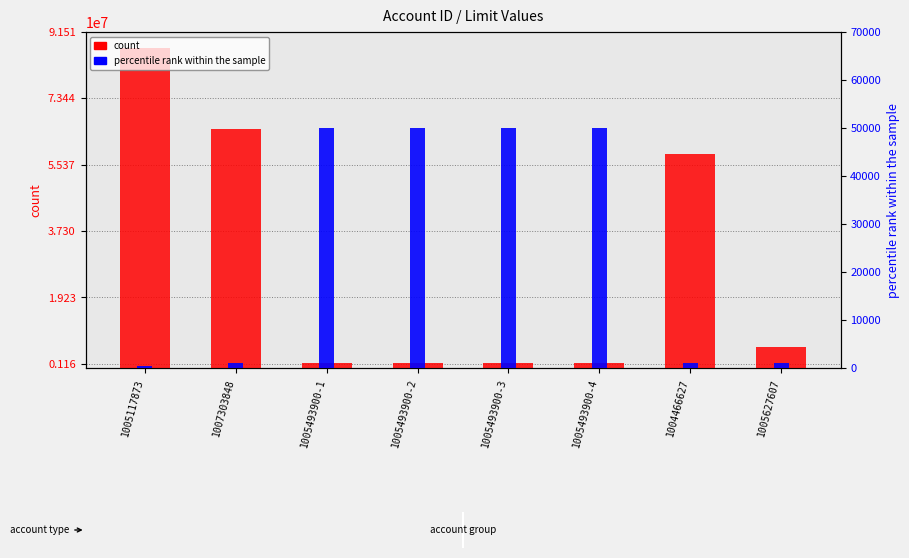

List the labels in order of count value, smallest first.

1005493900-1, 1005493900-2, 1005493900-3, 1005493900-4, 1005627607, 1004466627, 1007303848, 1005117873